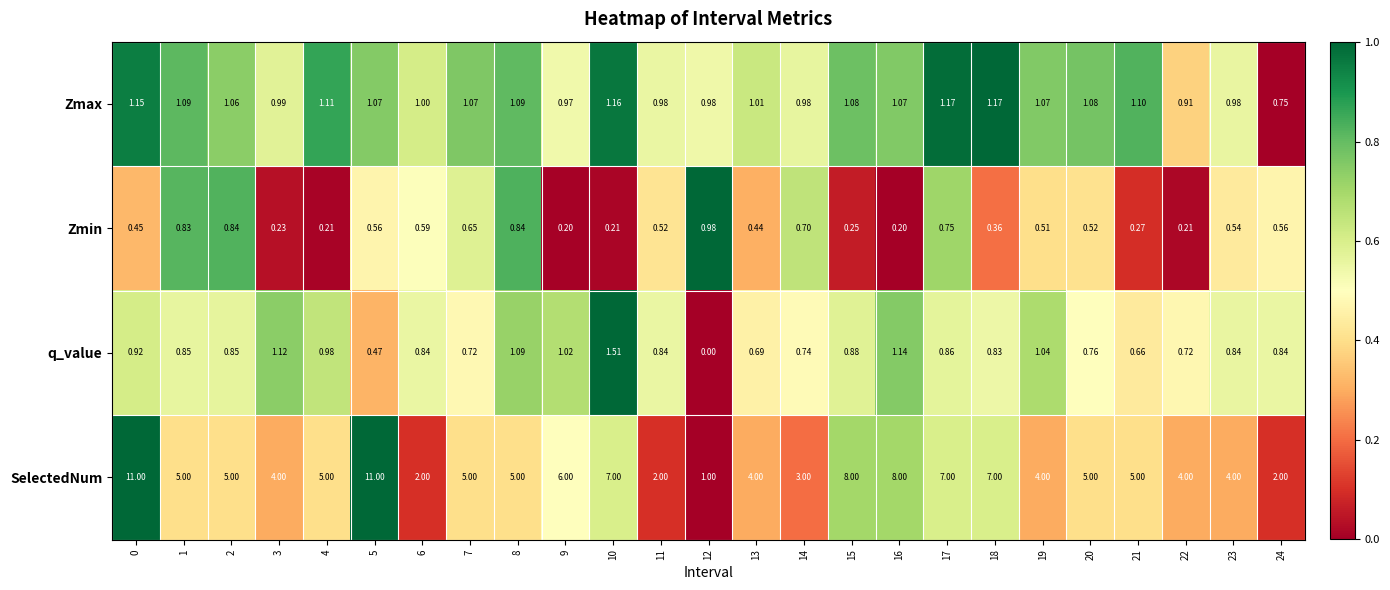

Which series changed the most between 11 and 16?

SelectedNum